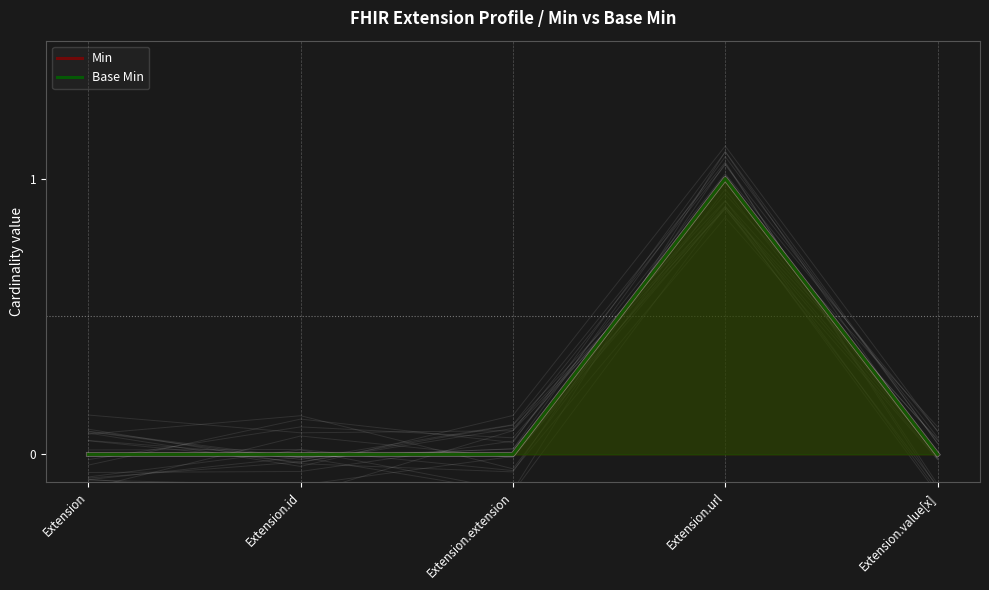

What is the label of the 4th point from the right?

Extension.id